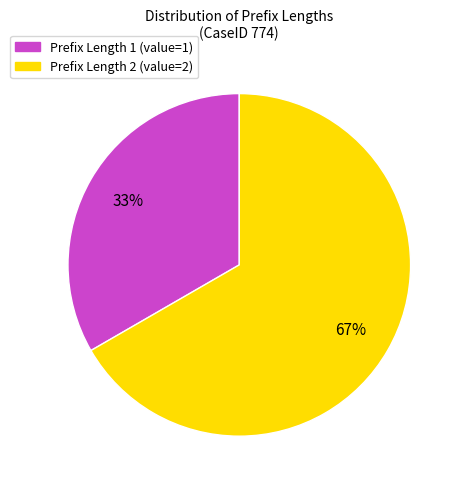

To the nearest percent, what is the average slice percentage?

50%